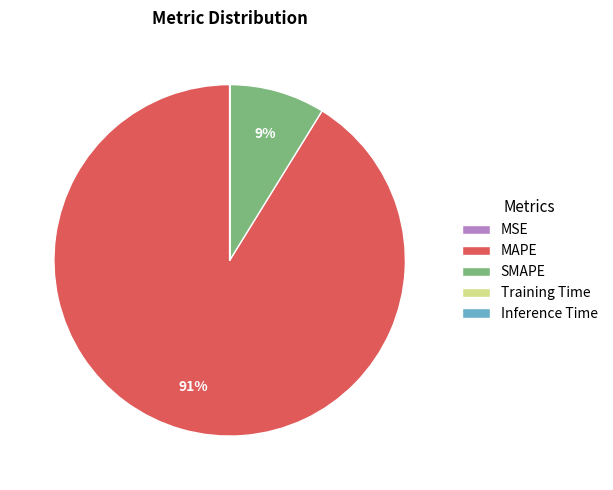

The MAPE slice represents 78% of the pie. True or false?

False